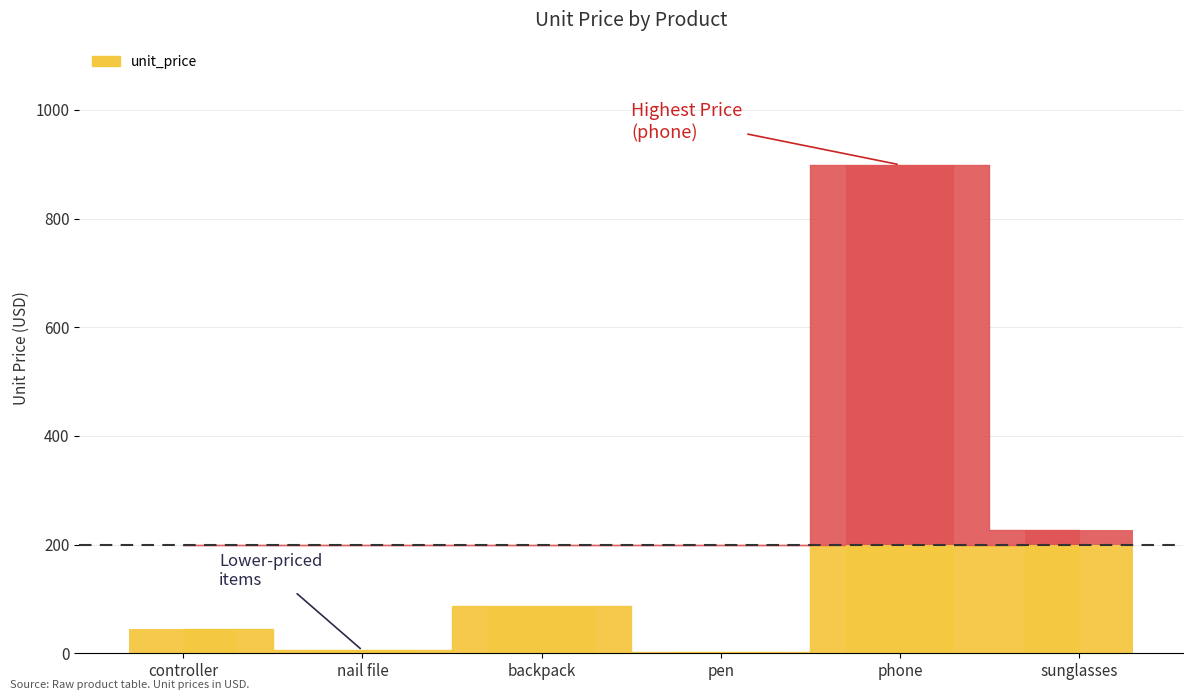

What is the sum of all values?

1265.9